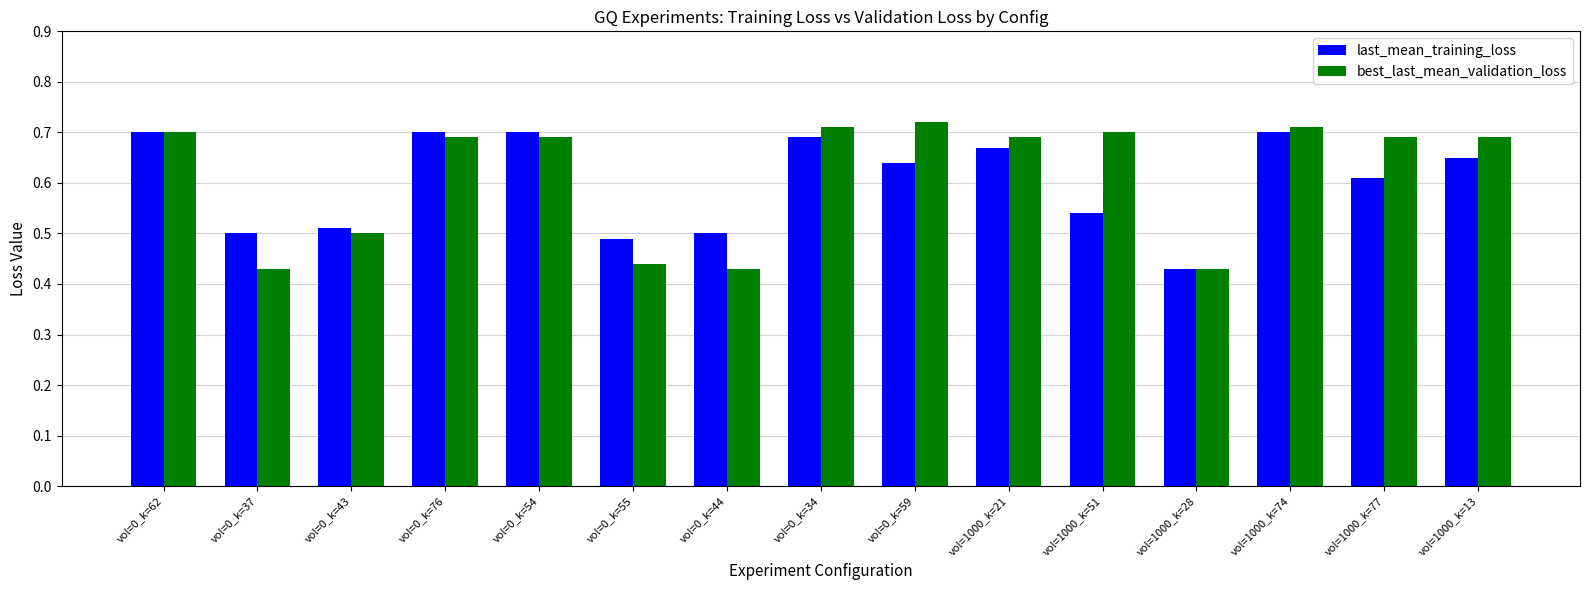

At vol=0_k=59, list the series in order from smallest to largest.

last_mean_training_loss, best_last_mean_validation_loss